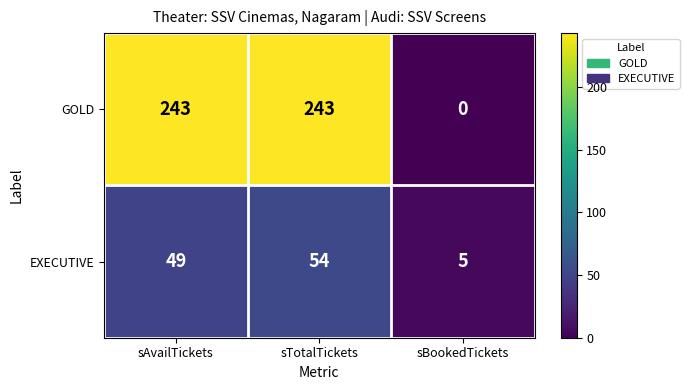

How many data points does each series have?

3